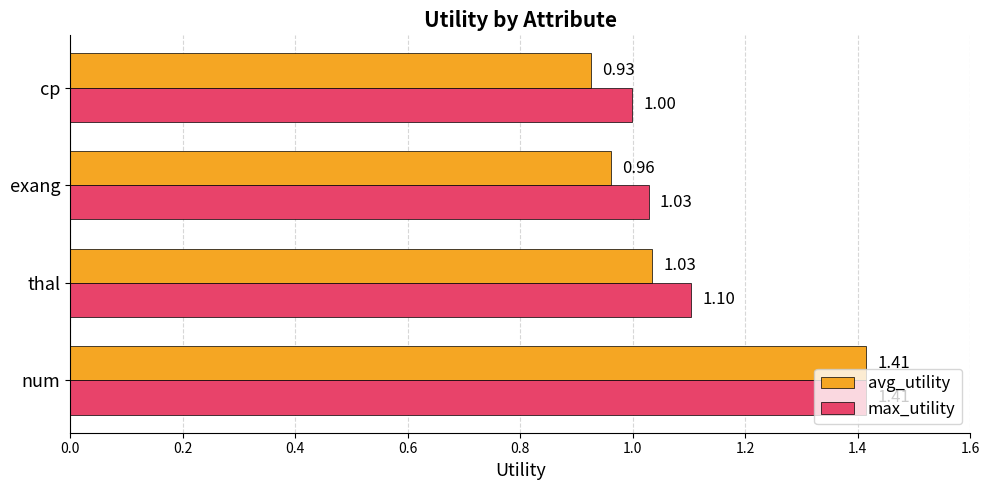

Which category has the highest value in the max_utility series?

num